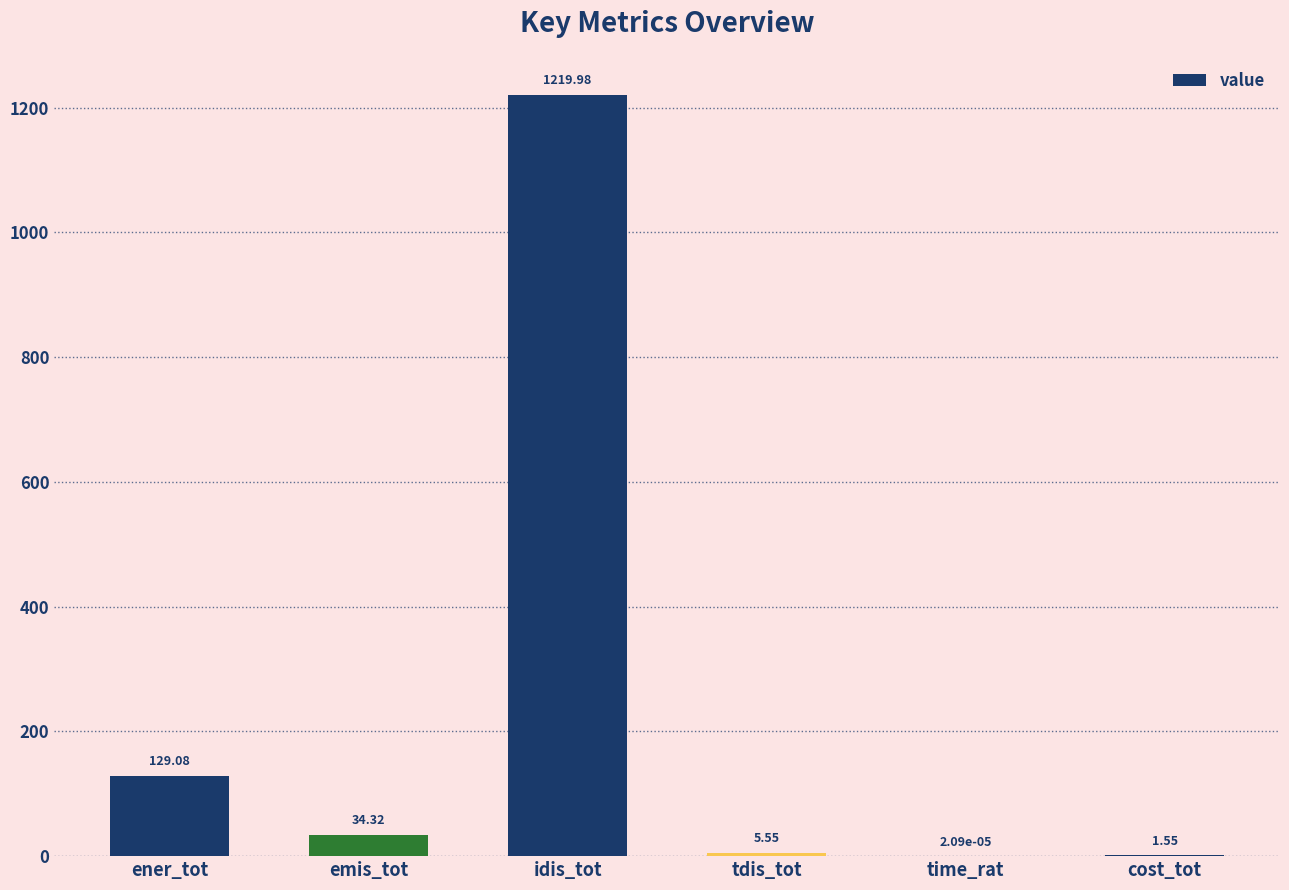

Where does the data first go above 34?

ener_tot